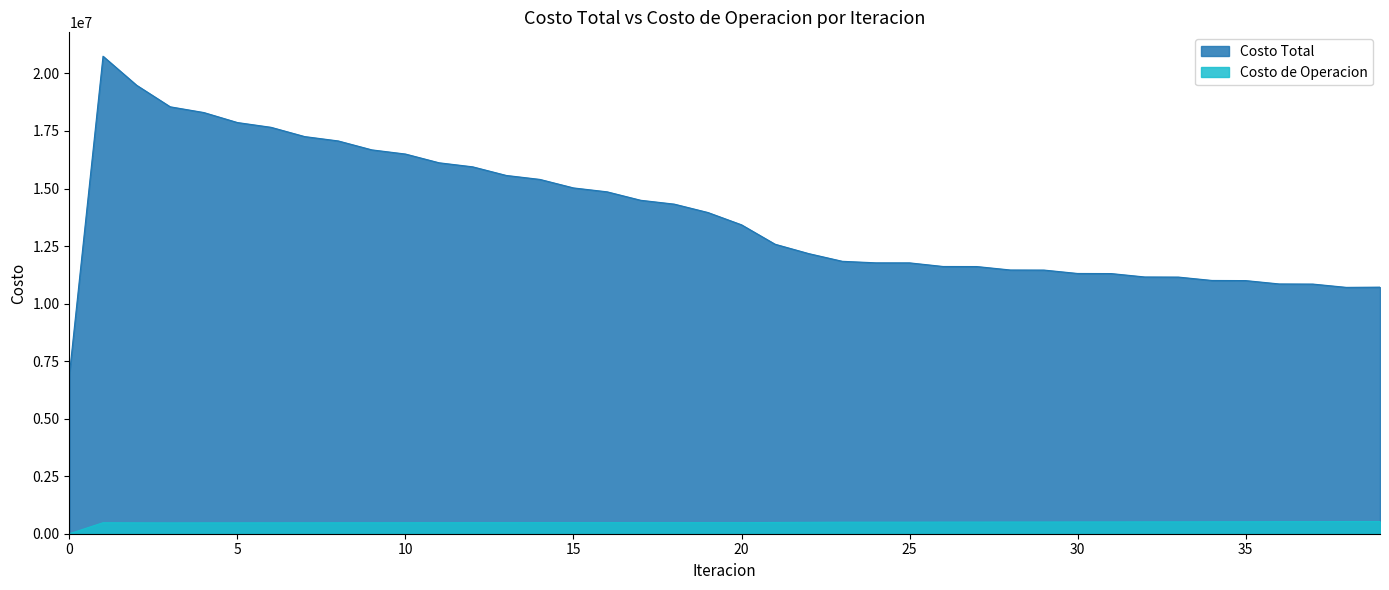

What is the total value across all series at 11?

16597070.1